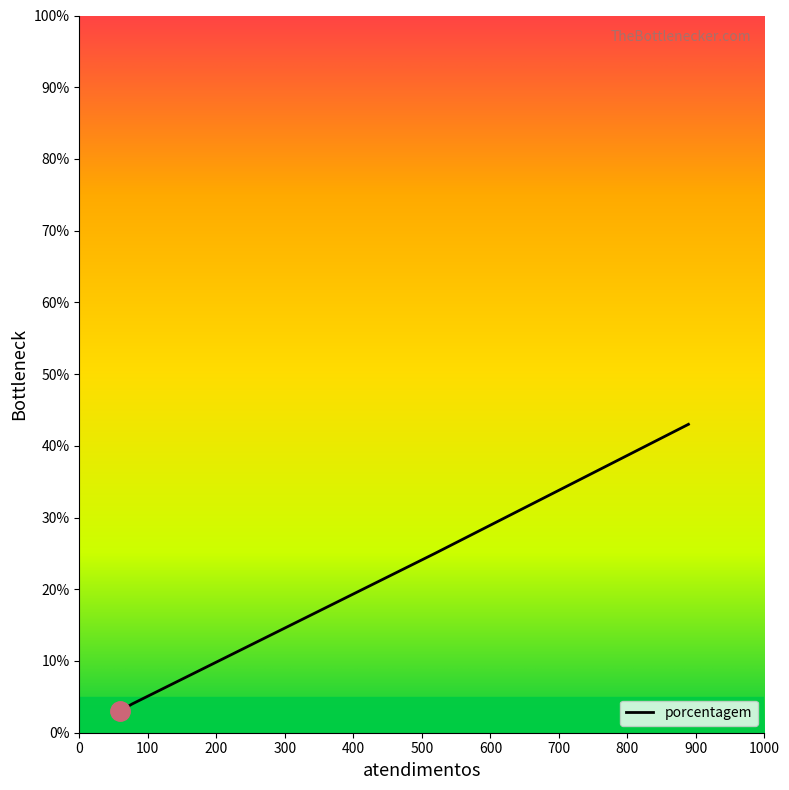

The chart shows a value of 6 at 77. True or false?

False